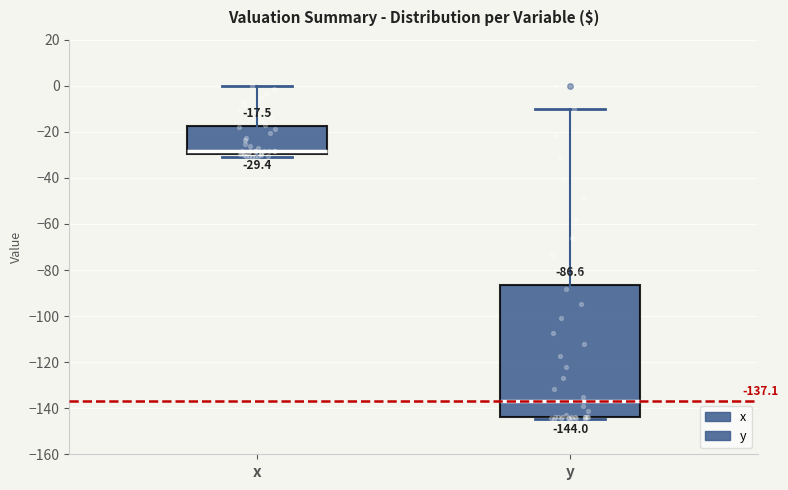

Which box's median line is the highest?

x